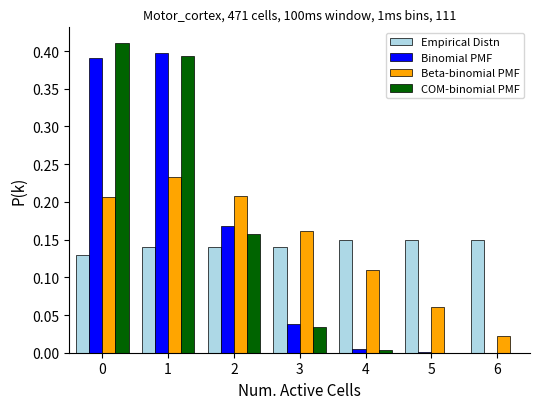

Between 0 and 3, which series saw the biggest shift?

COM-binomial PMF